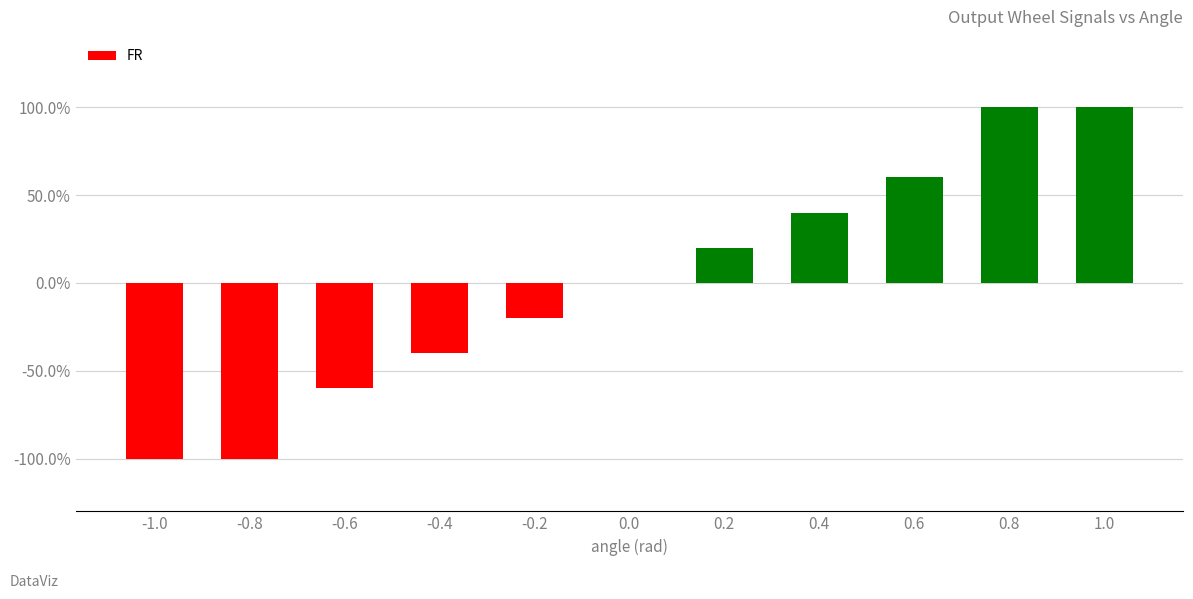

Reading left to right, what are all the values shown in this chart?

-1.0=-1.0	-0.8=-1.0	-0.6=-0.6	-0.4=-0.4	-0.2=-0.2	0.0=0.0	0.2=0.2	0.4=0.4	0.6=0.6	0.8=1.0	1.0=1.0